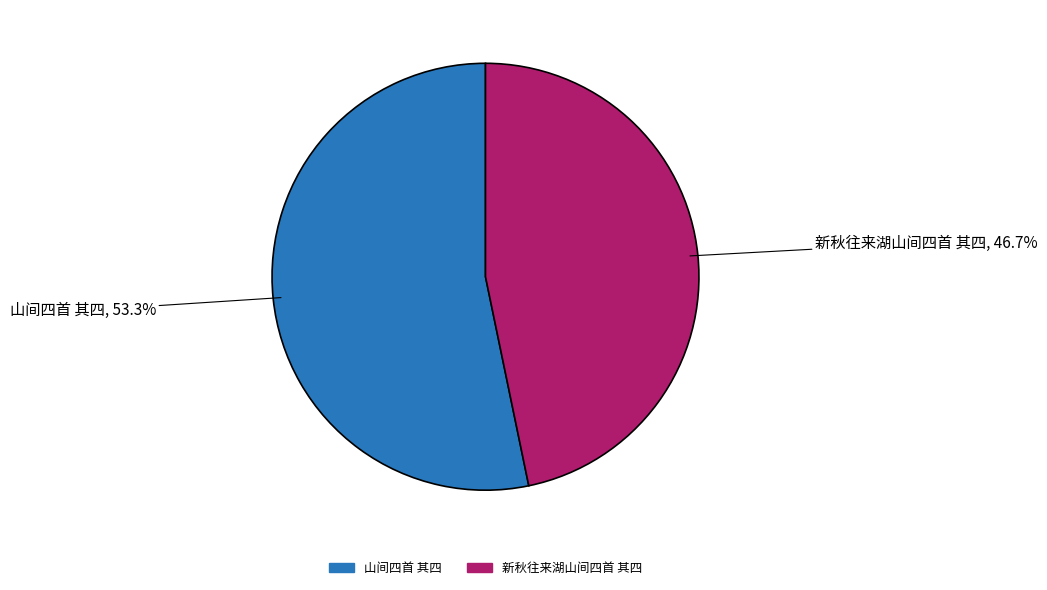

Approximately how many times larger is the value at 山间四首 其四 compared to 新秋往来湖山间四首 其四?

1.1